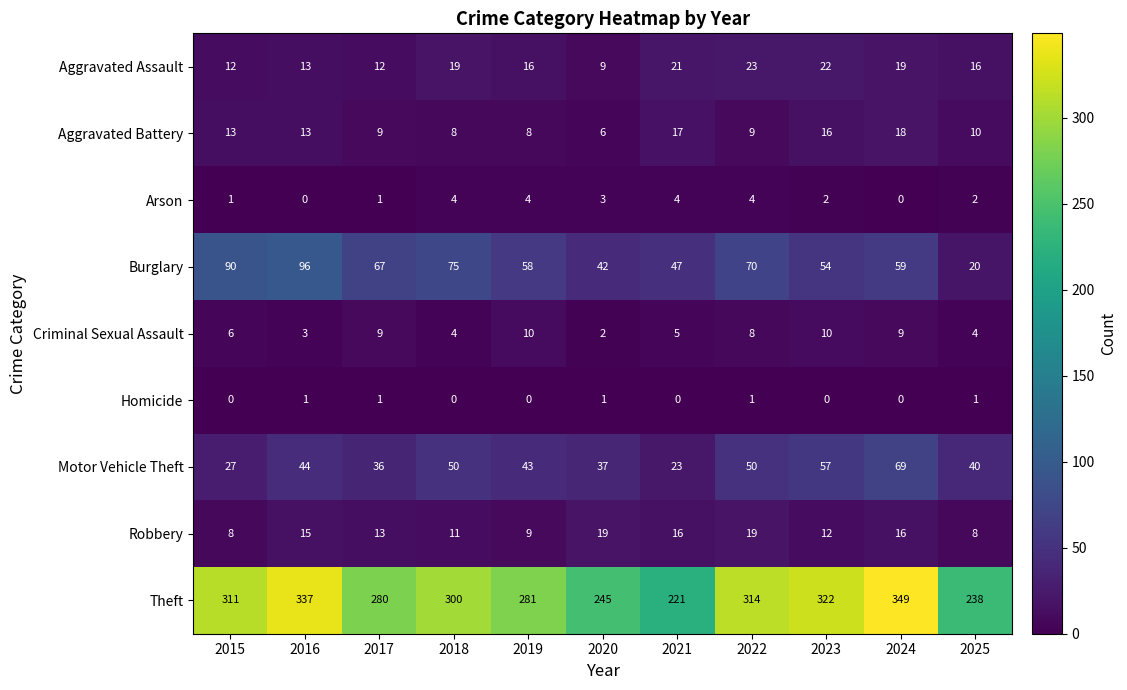

At which category does the chart reach its peak across all series?

2024